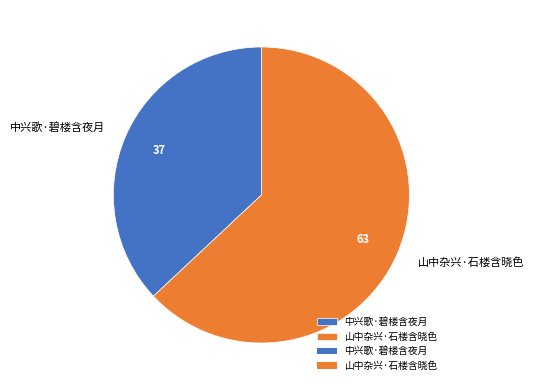

Between 山中杂兴·石楼含晓色 and 中兴歌·碧楼含夜月, which is larger?

山中杂兴·石楼含晓色